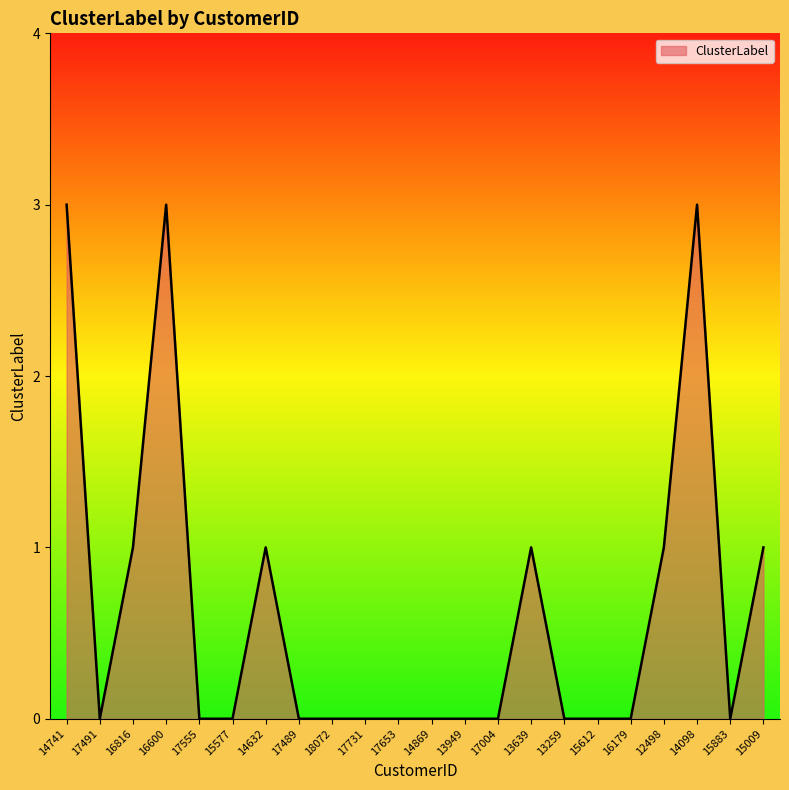

What position from the left is 14741?

1